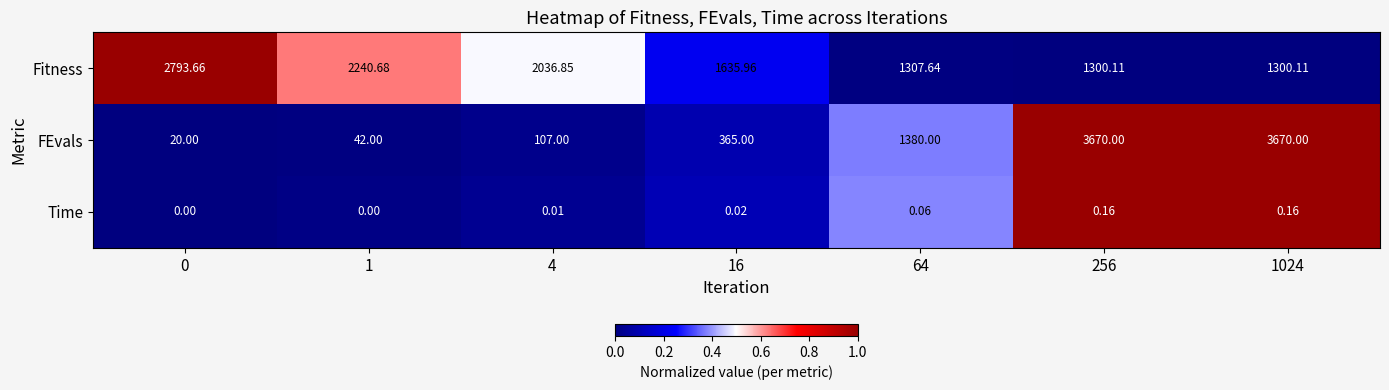

Which series has the largest total across all categories?

Fitness